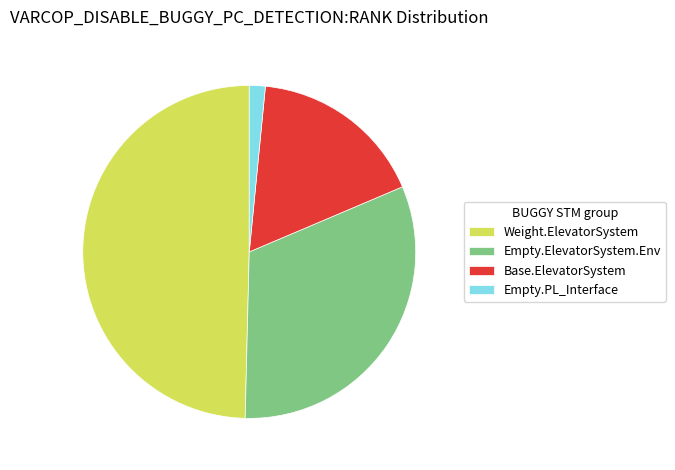

Approximately how many times larger is the value at Weight.ElevatorSystem compared to Base.ElevatorSystem?

2.9